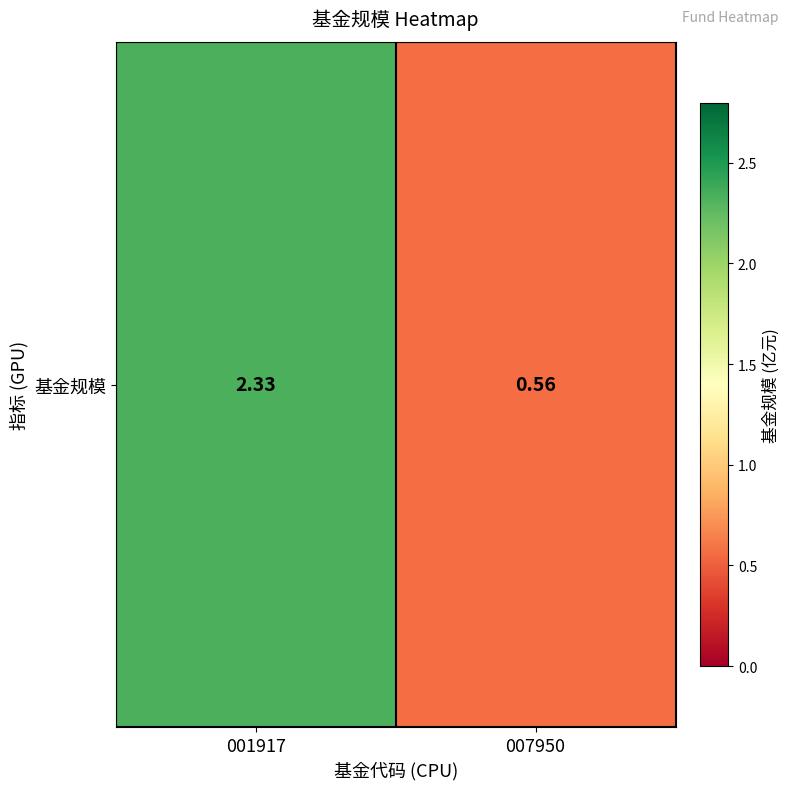

At which category does the chart reach its peak across all series?

001917